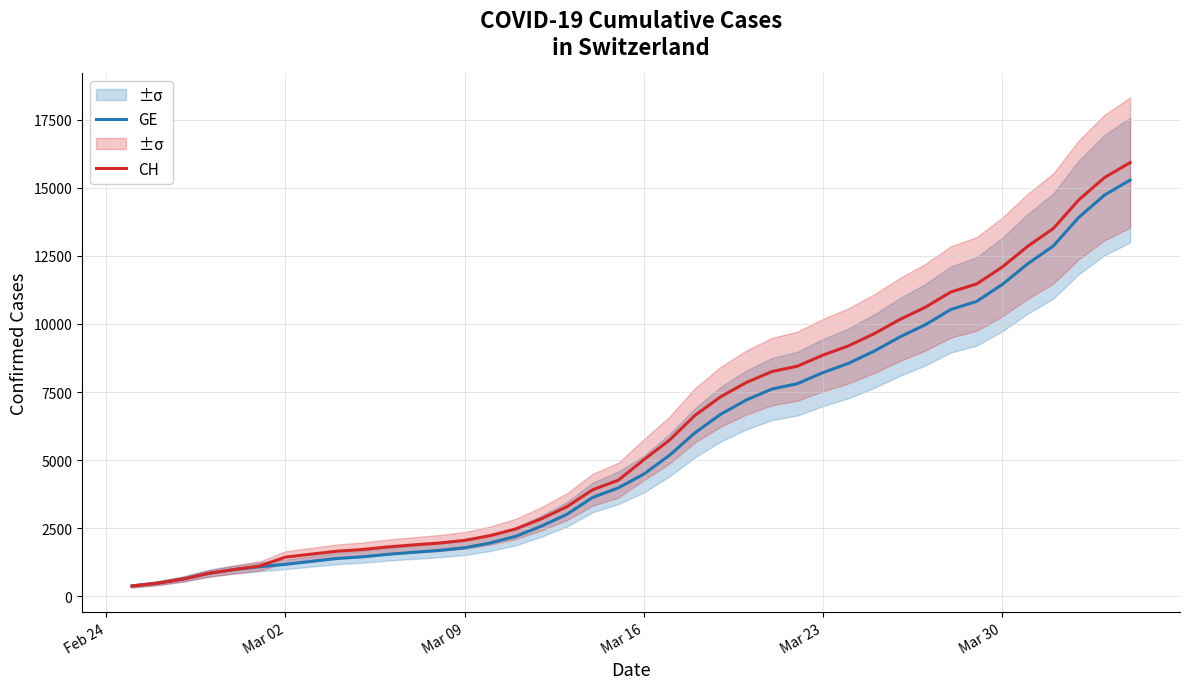

What is the highest value of the GE series?

15284